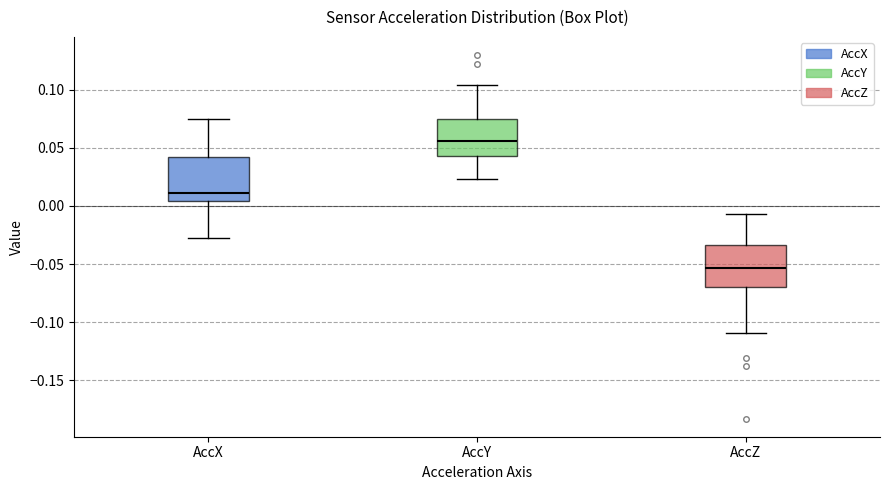

Reading left to right, transcribe this box plot: for each box, give where its median line is, the range the box spans, and where its two whiskers end, as read against the y-axis. The values are not printed on the chart, so give them approximately, as read against the axis.

AccX: median 0.010, box 0.005 to 0.040, whiskers -0.030 to 0.075
AccY: median 0.055, box 0.045 to 0.075, whiskers 0.025 to 0.105
AccZ: median -0.055, box -0.070 to -0.035, whiskers -0.110 to -0.005